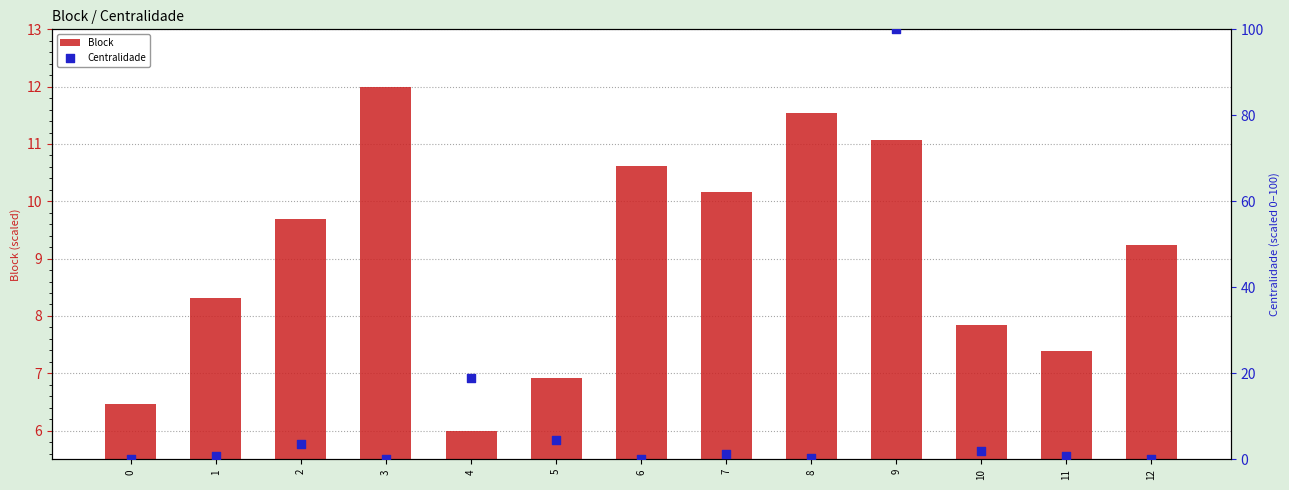

Which series has the largest Y range (max minus min)?

Centralidade